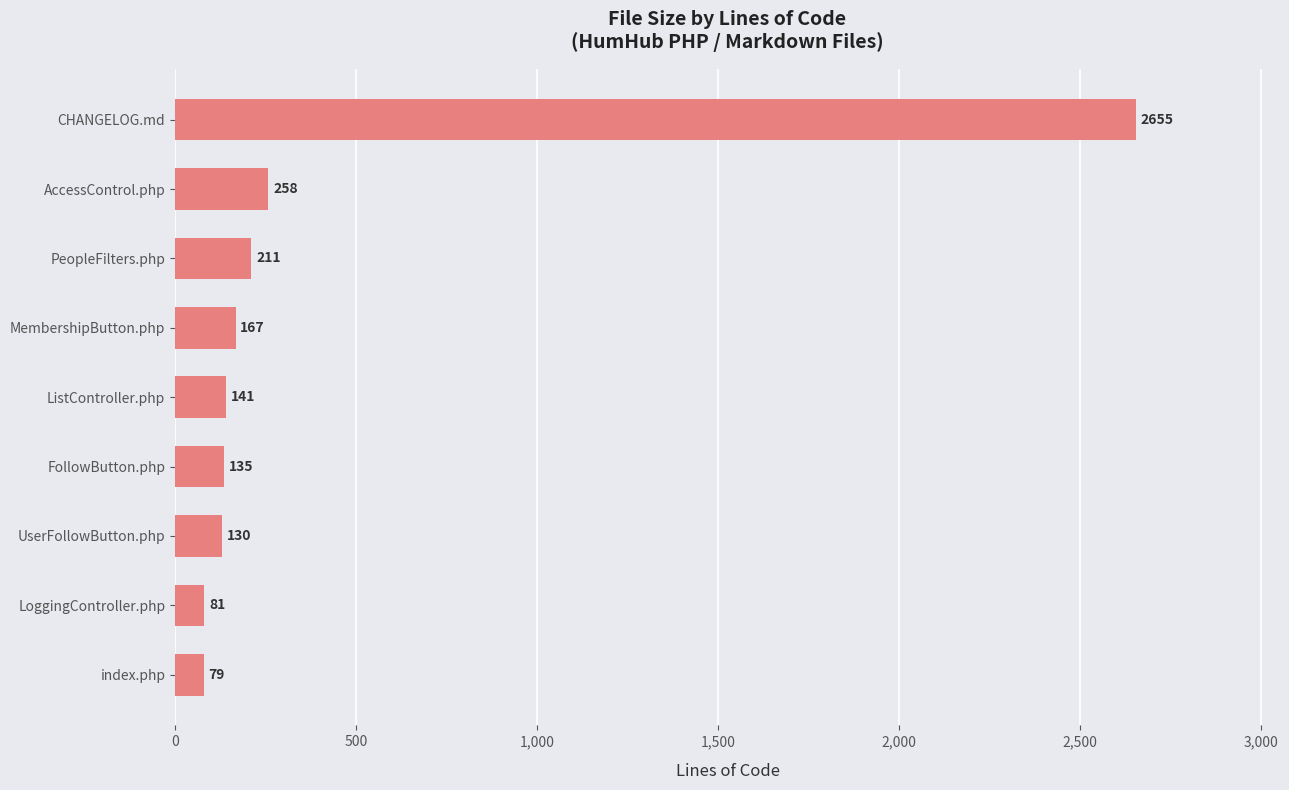

The value at PeopleFilters.php is 211. True or false?

True